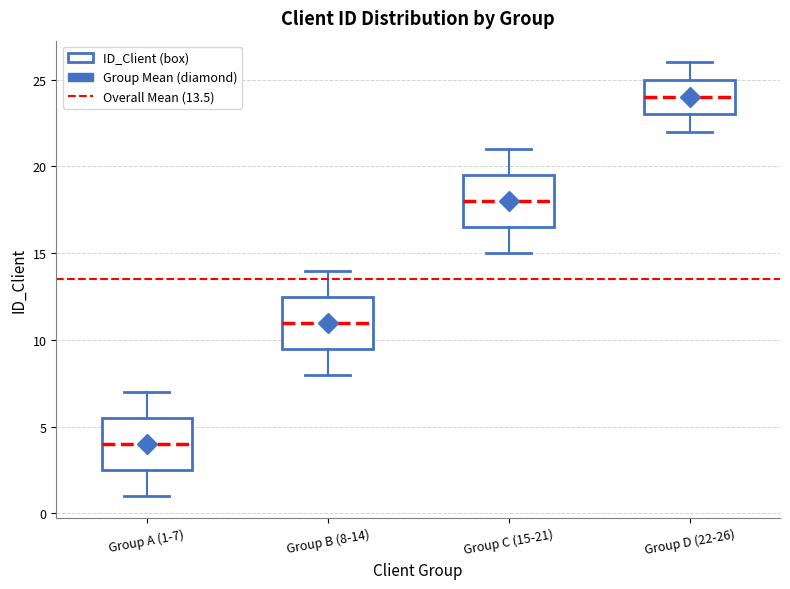

Which box's median line is the highest?

Group D (22-26)